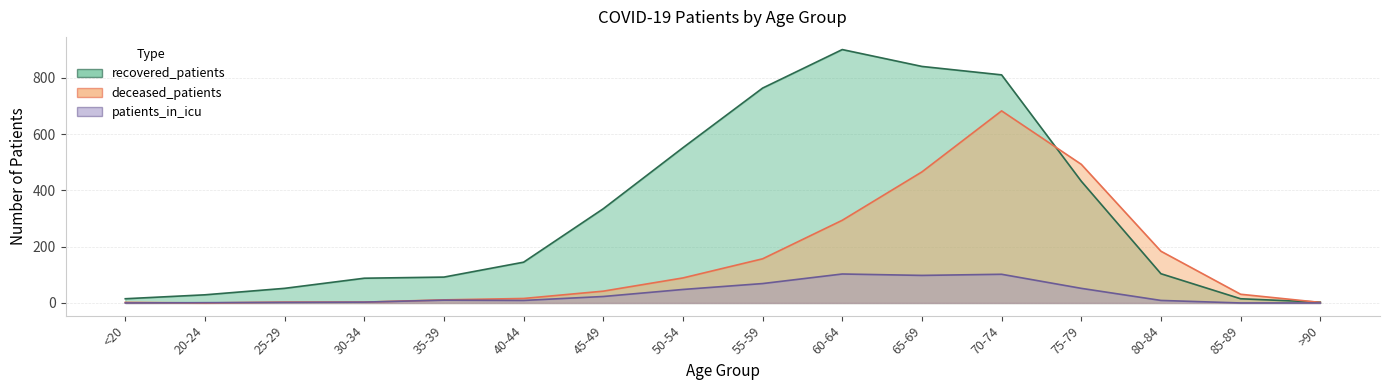

At which category does deceased_patients reach its first local valley?

20-24